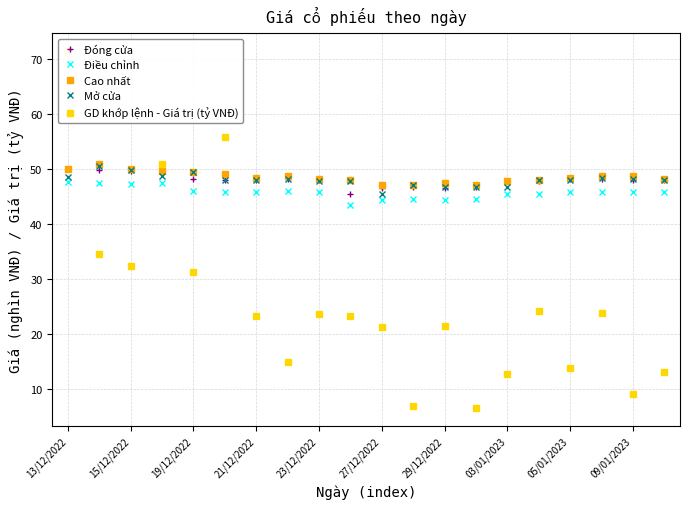

True or false: GD khớp lệnh - Giá trị (tỷ VNĐ) and Cao nhất intersect in this chart.

True